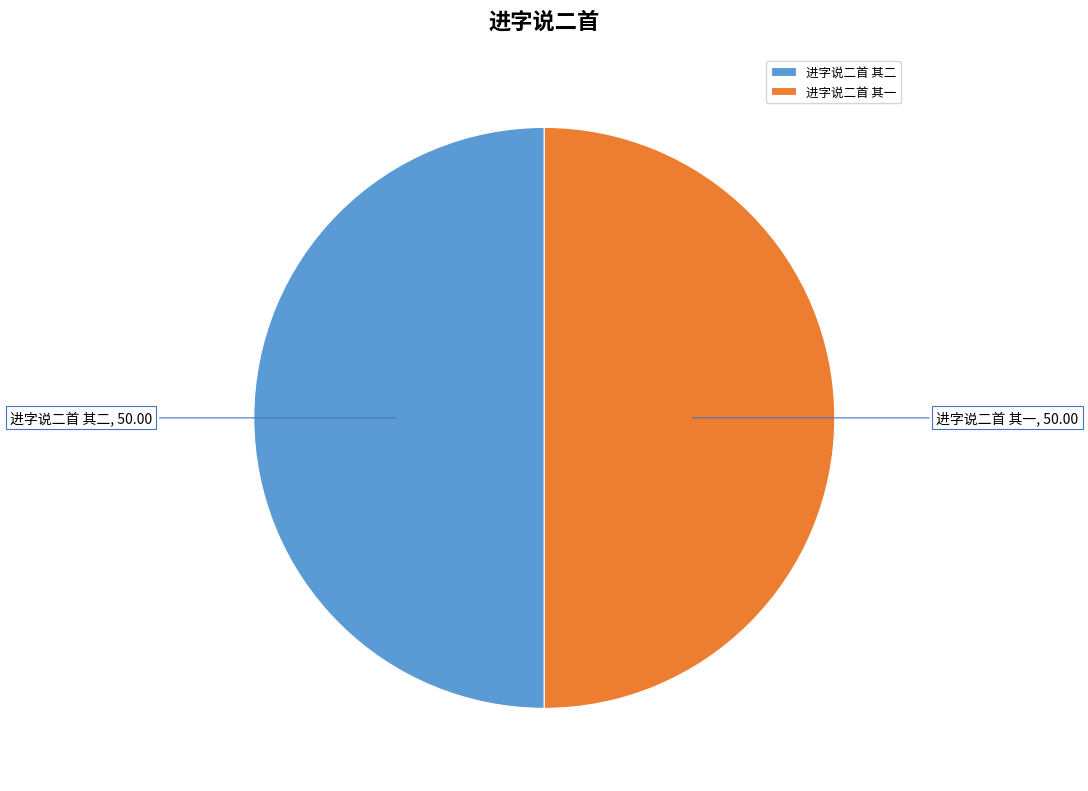

The 进字说二首 其二 slice represents 50% of the pie. True or false?

True